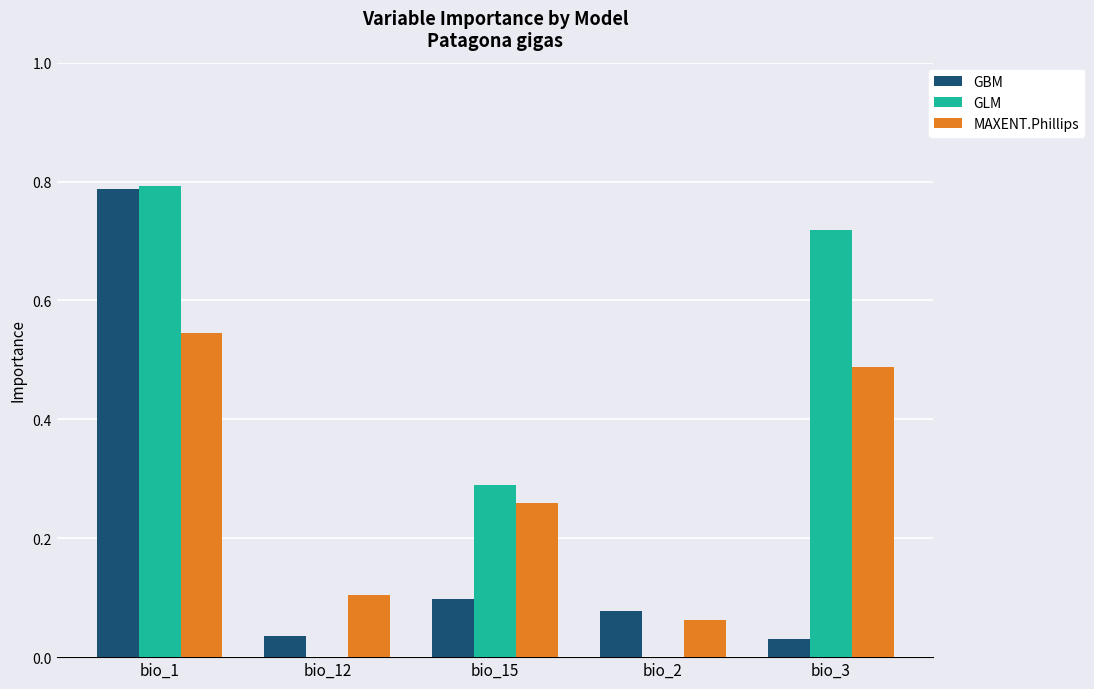

Are the bars grouped side by side (vs. stacked)?

Yes